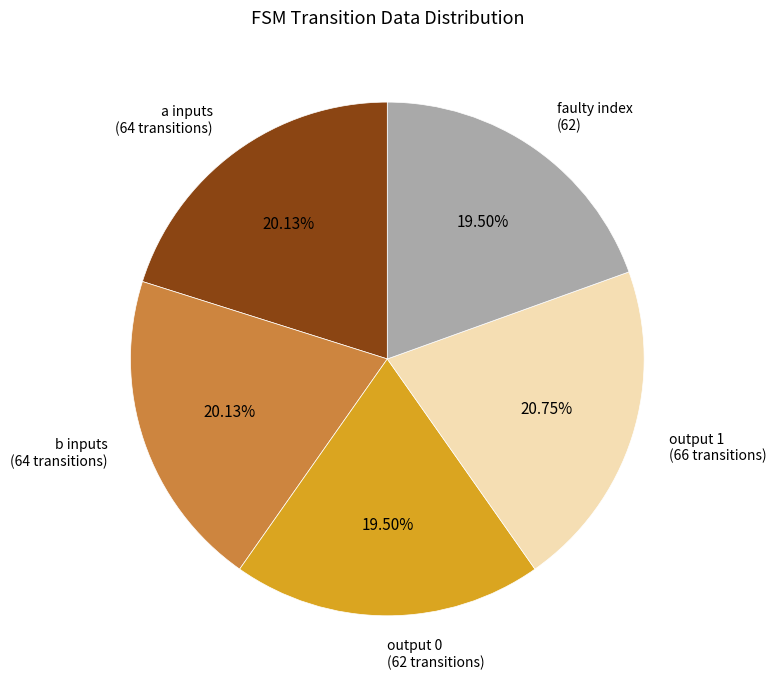

Is there a majority slice in this chart?

No